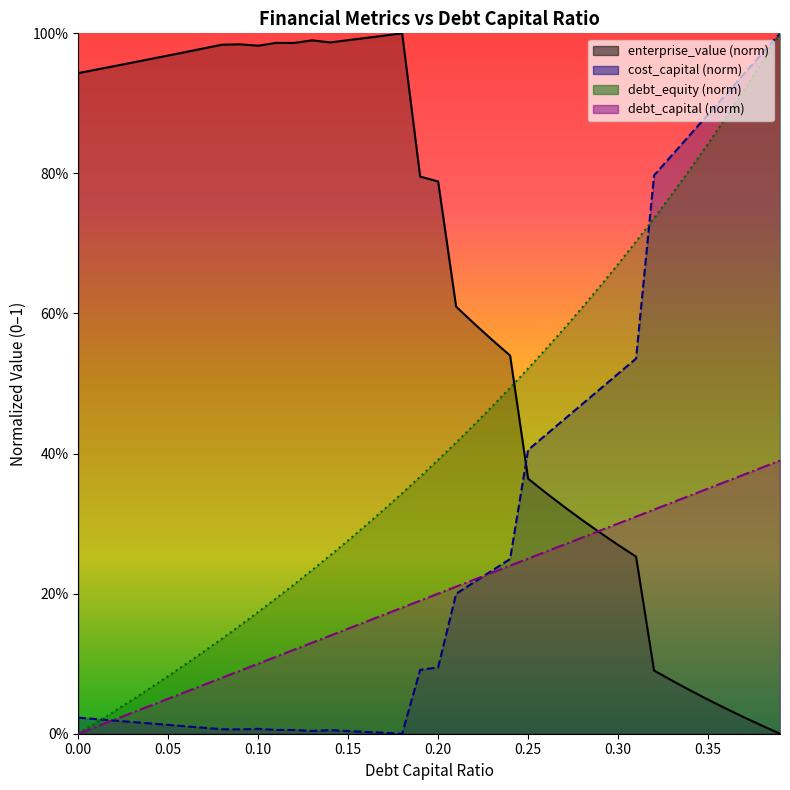

What is the difference between the second highest and minimum values in the cost_capital series?

1.0